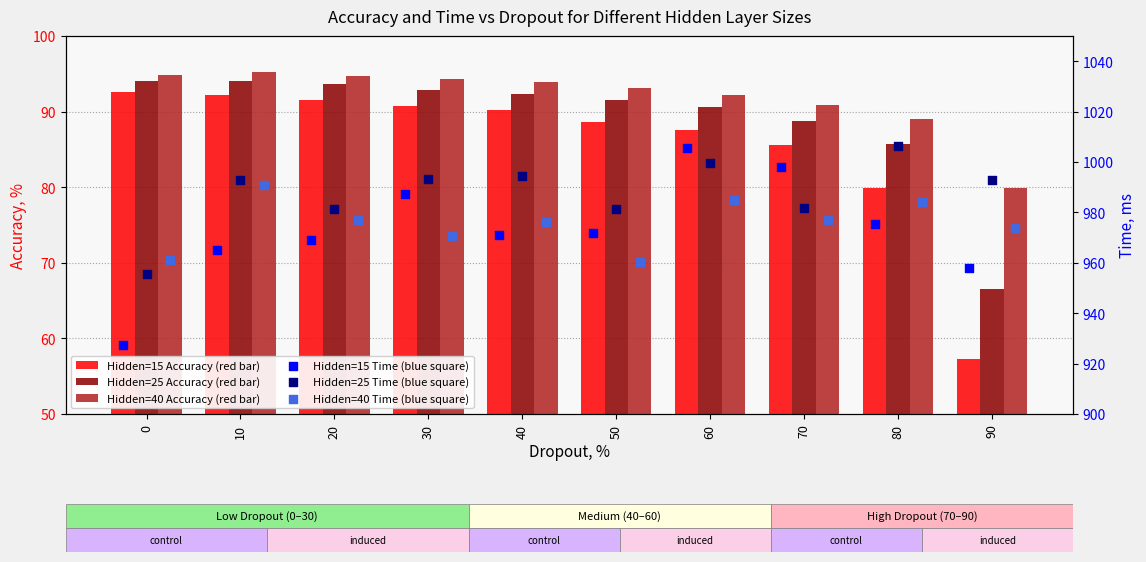

What is the total value across all series at 10?

3230.1